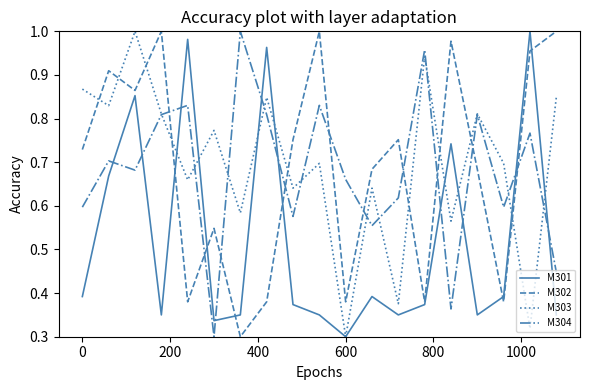

Which series ends up on top after the final intersection of M303 and M302?

M302